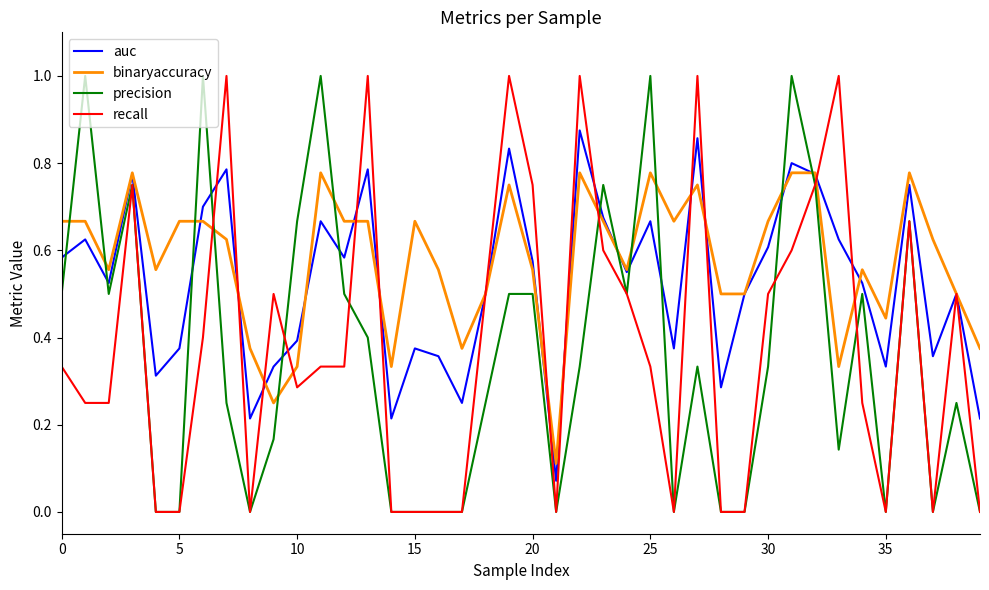

True or false: recall and auc intersect in this chart.

True